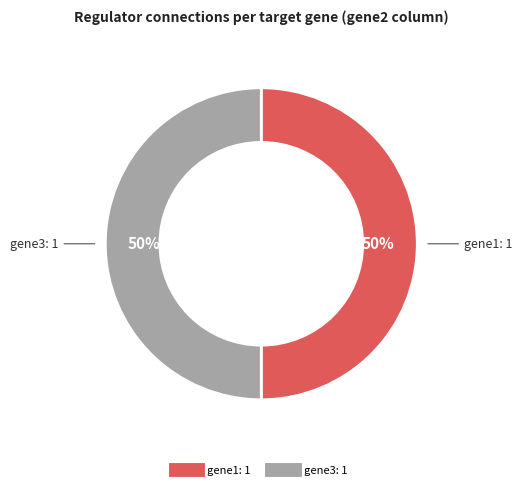

To the nearest percent, what is the average slice percentage?

50%